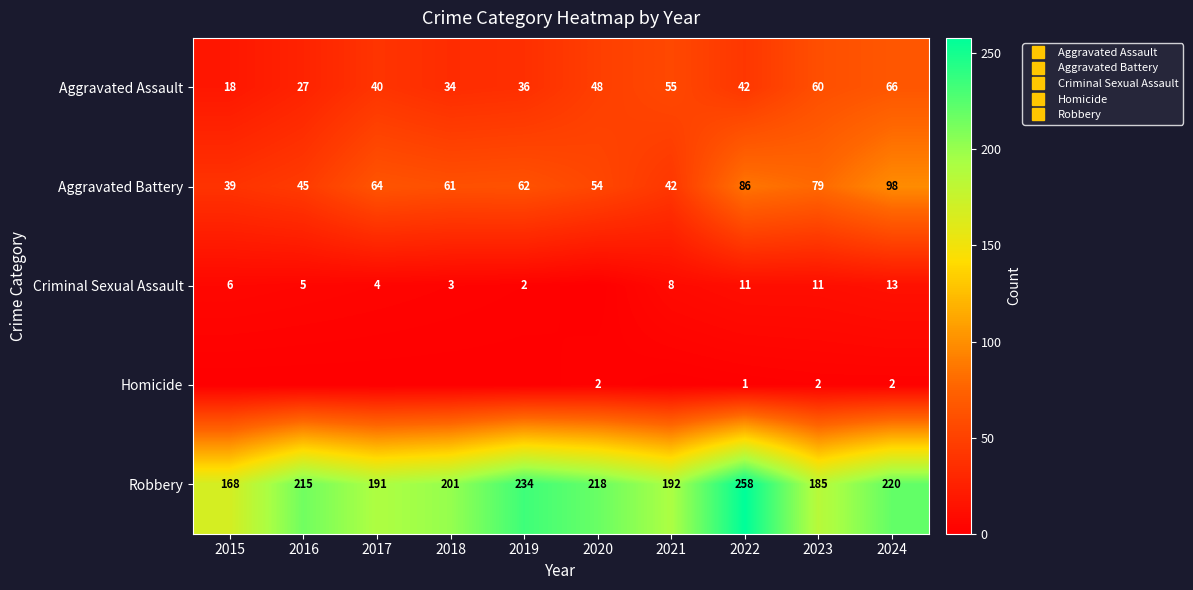

At which label is Robbery closest to 213?

2016